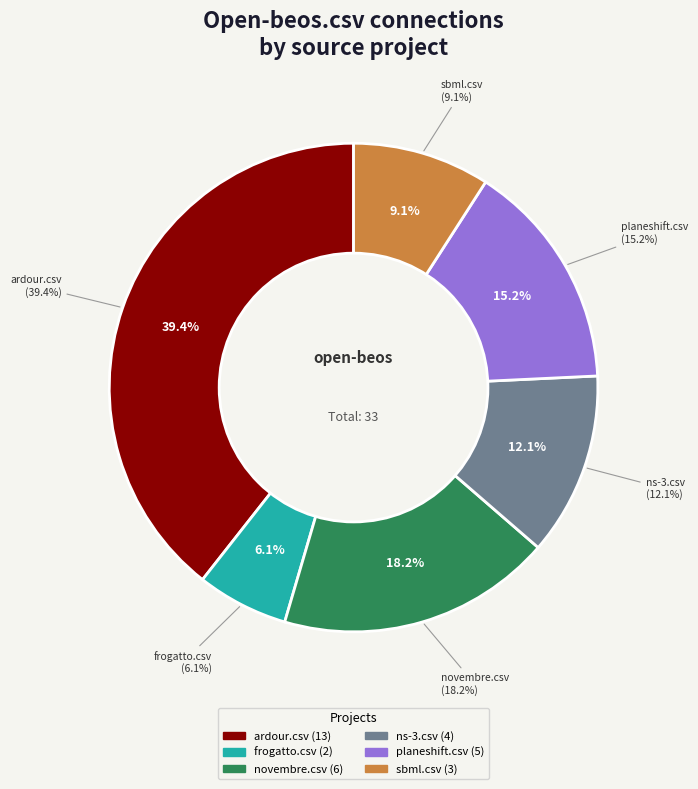

Combined, do ns-3.csv and open-beos.csv account for over 50%?

No